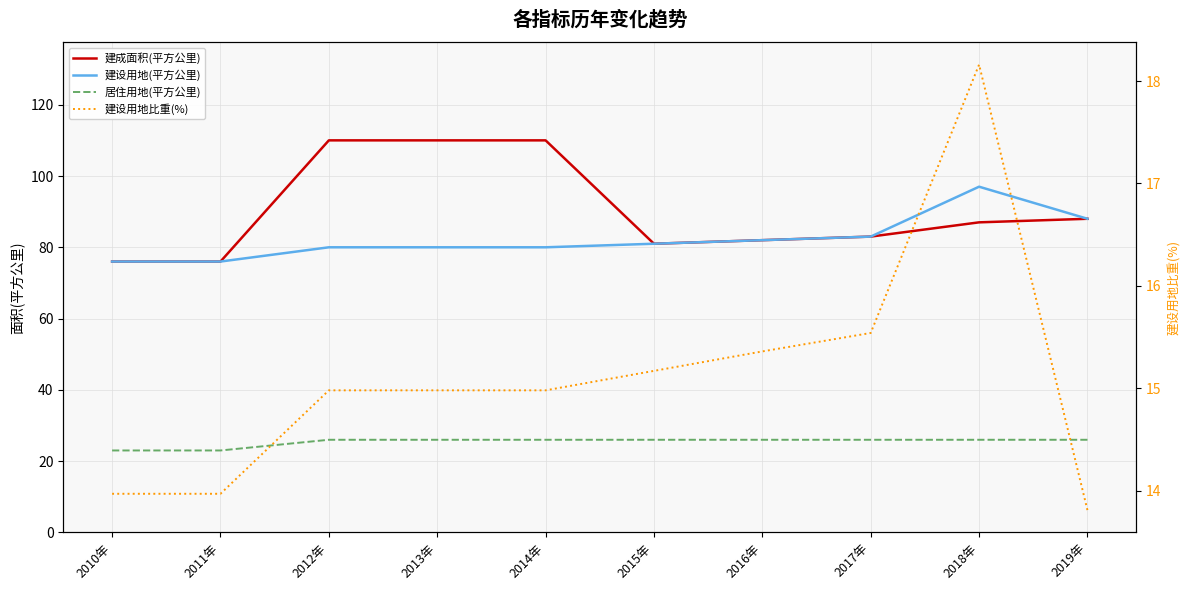

How many values in the 建设用地比重(%) series are below 14?

3